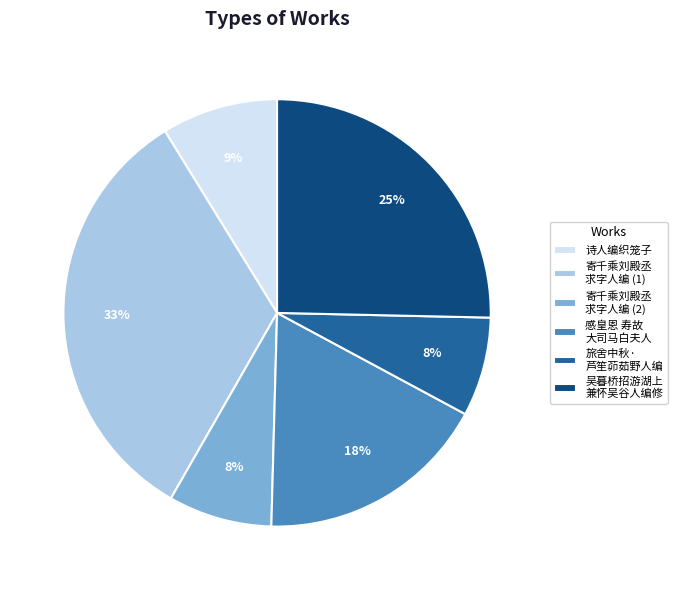

Combined, do 寄千乘刘殿丞 求字人编 (1) and 感皇恩 寿故 大司马白夫人 account for over 50%?

Yes